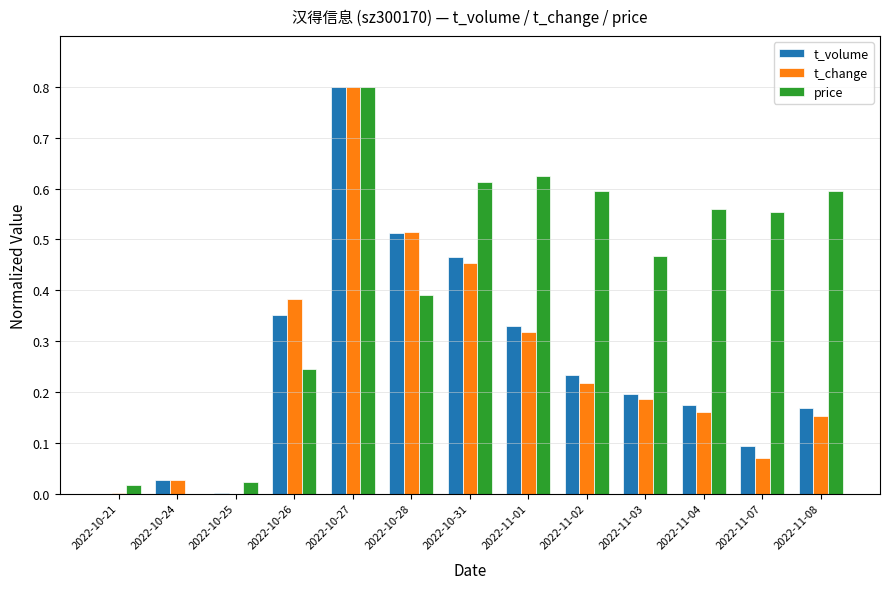

How many data points does each series have?

13